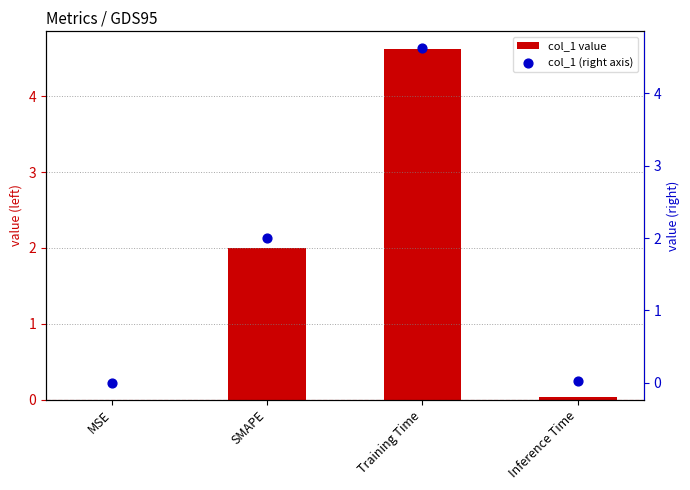

Is the value of col_1 value at Inference Time greater than the value of col_1 (right axis) at SMAPE?

No